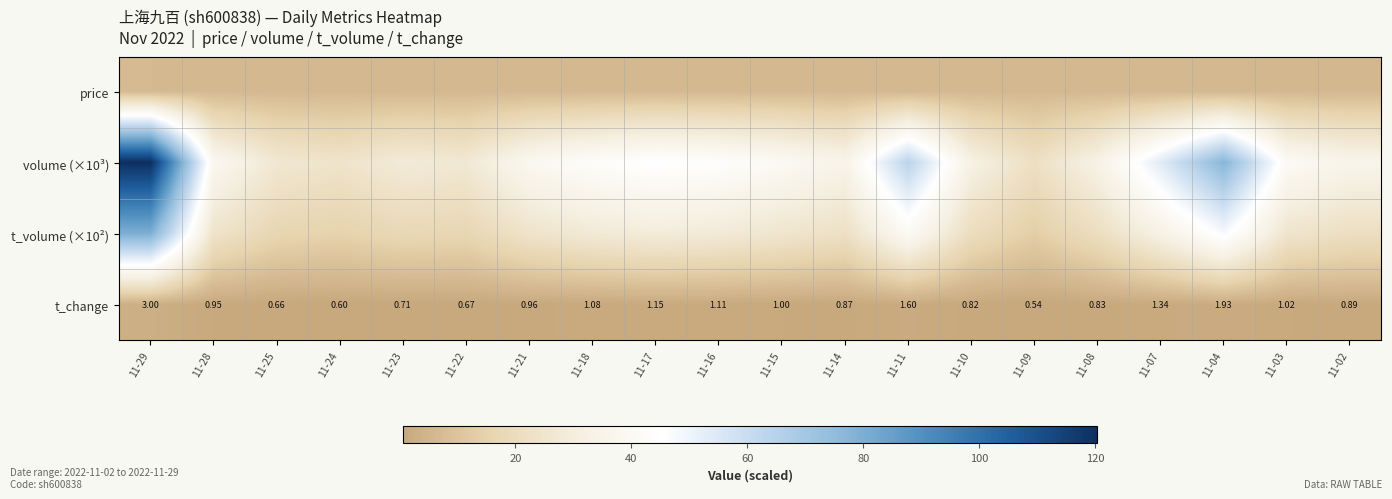

At which label is volume (×10³) closest to 71?

11-04